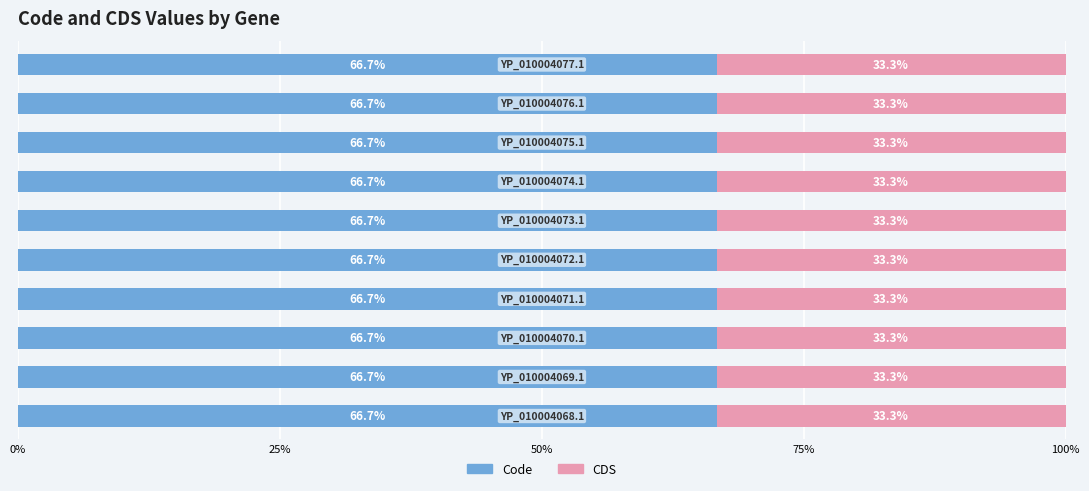

Count the number of categories in the chart.

10